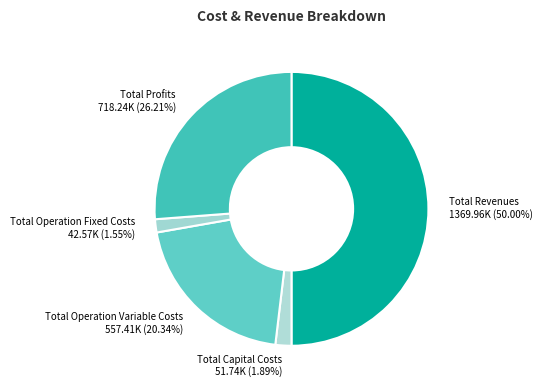

Which category has the biggest portion of the pie?

Total Revenues